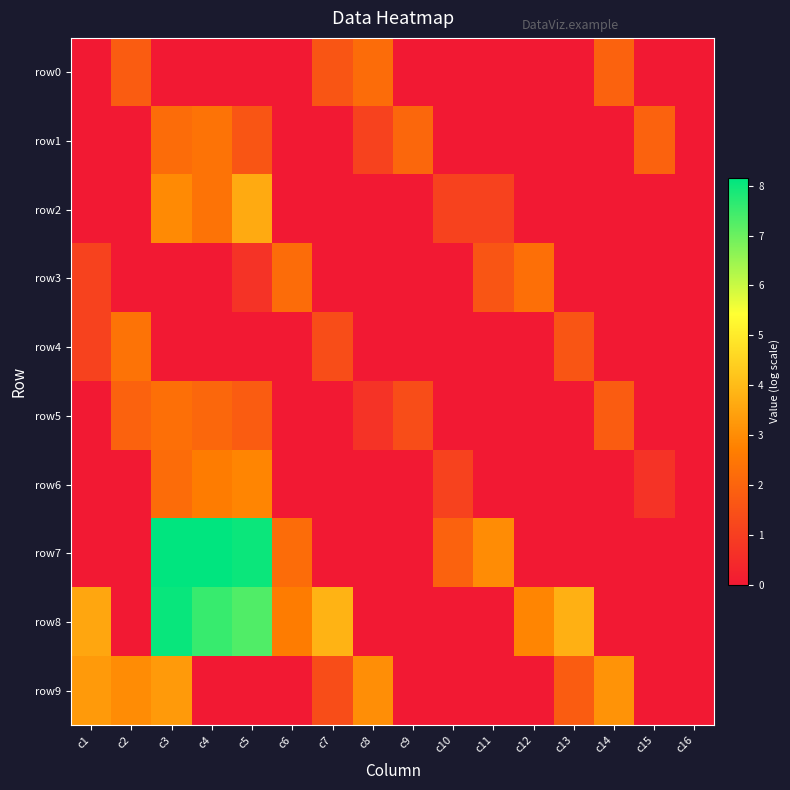

Rank the series at c5 from lowest to highest value.

row0, row4, row9, row3, row1, row5, row6, row2, row8, row7